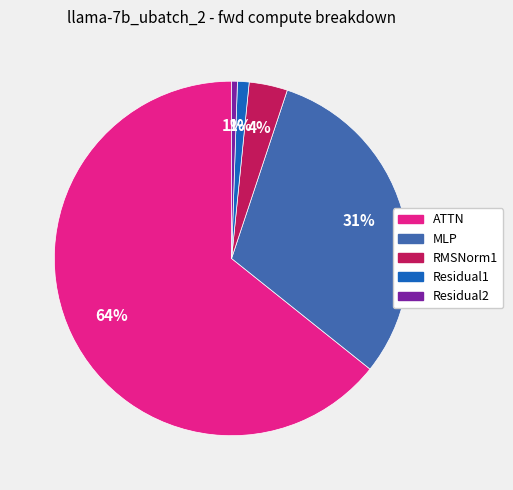

To the nearest percent, what is the difference between the RMSNorm1 and MLP slice percentages?

27%